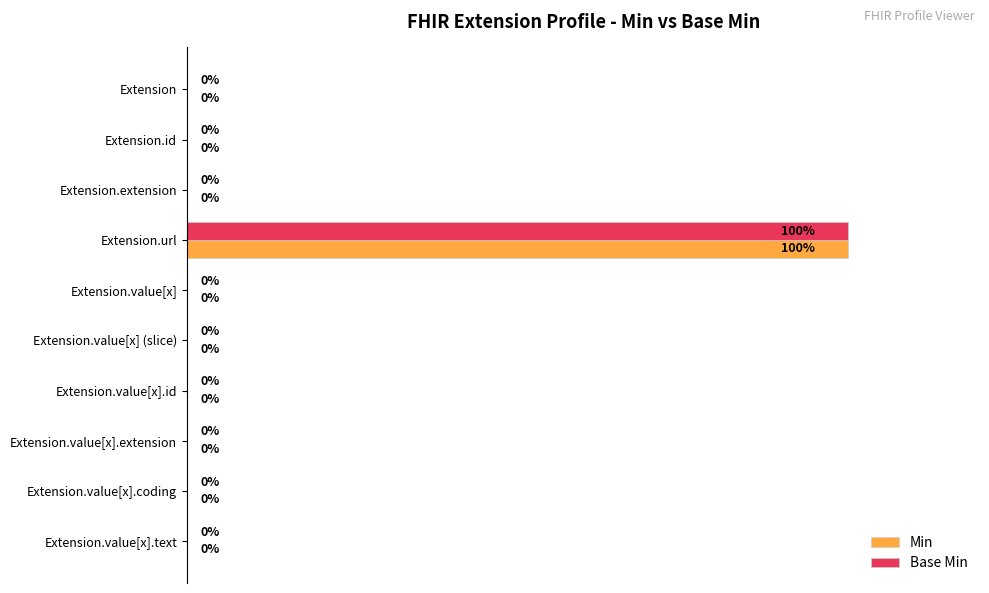

At which category is the sum across all series the highest?

Extension.url